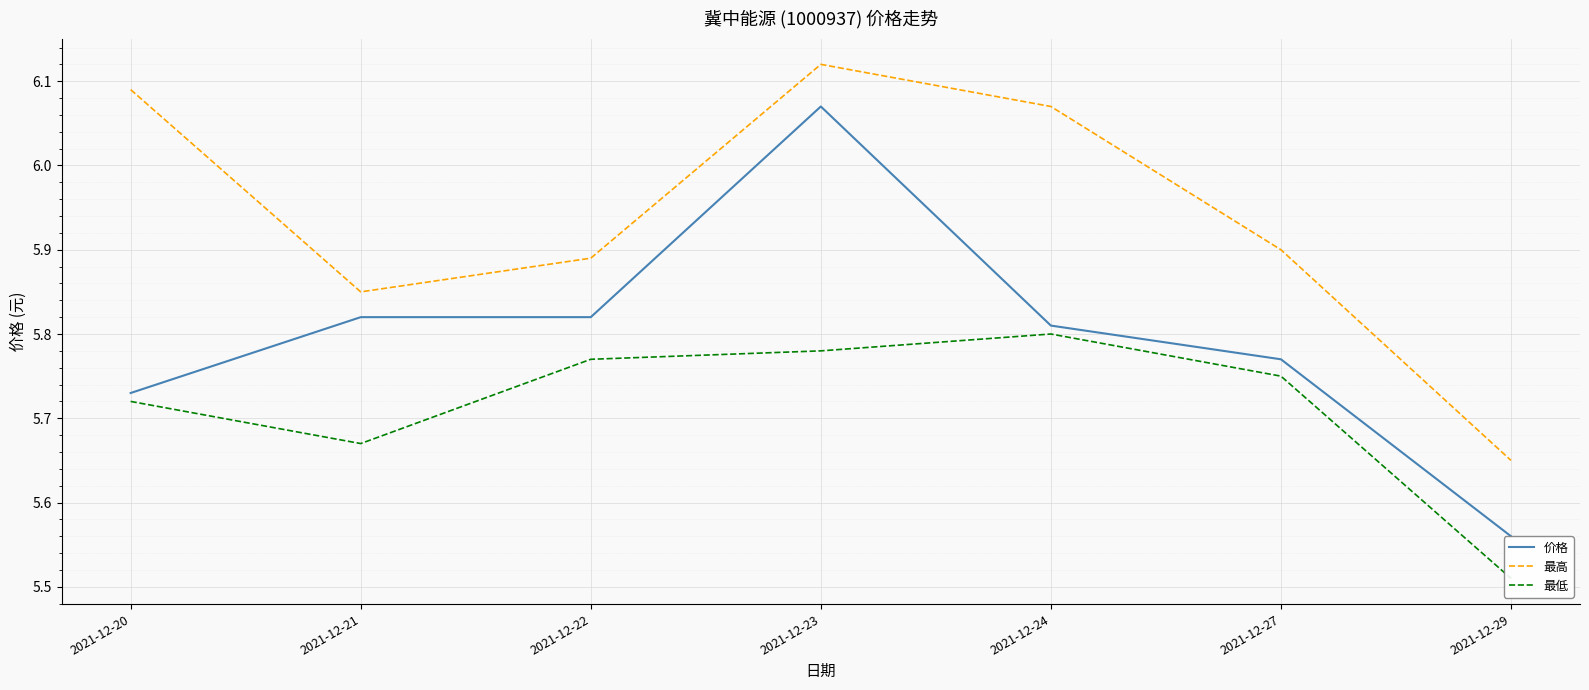

What is the value of the 最低 point at the 7th from the left?

5.5